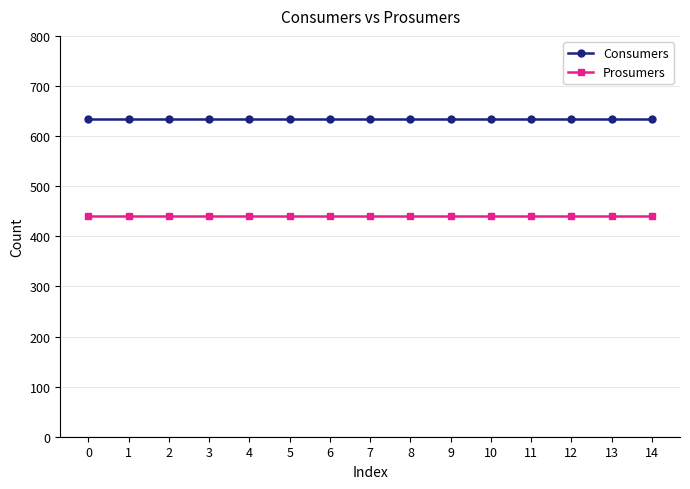

What is the difference between the highest and lowest values at 11?

195